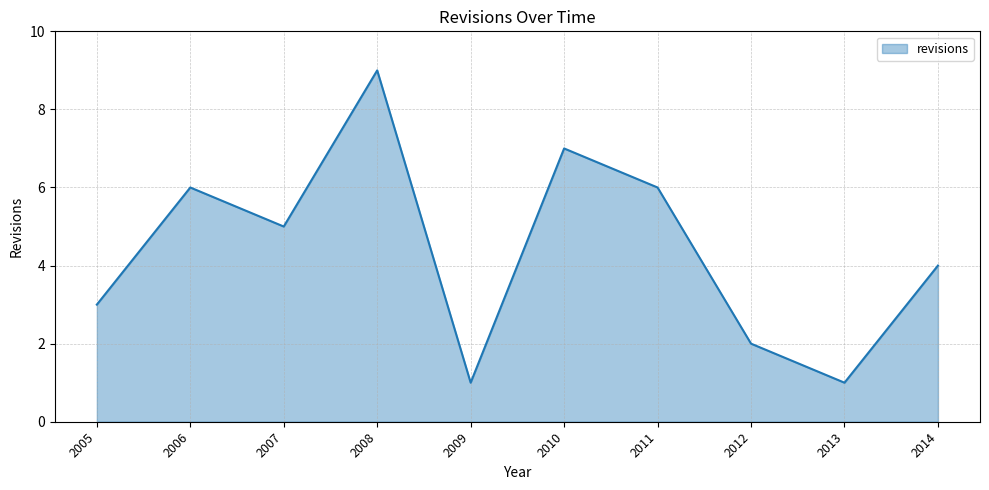

Between 2012 and 2008, which is larger?

2008